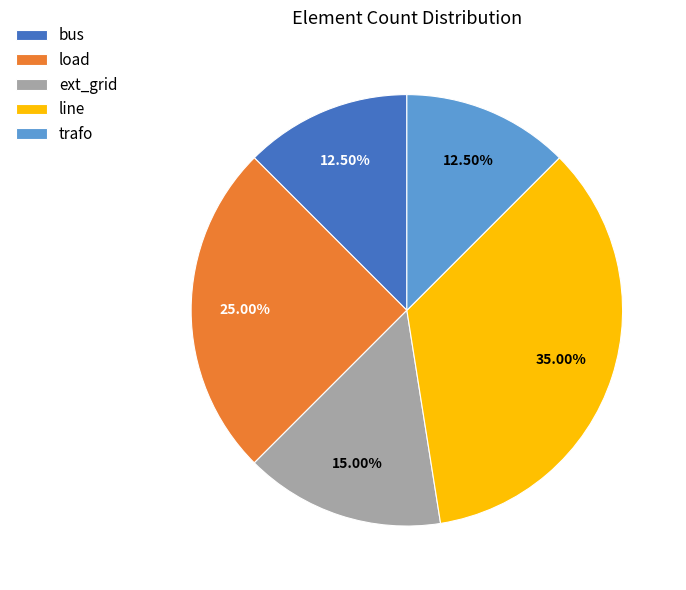

How many segments does this pie chart have?

5